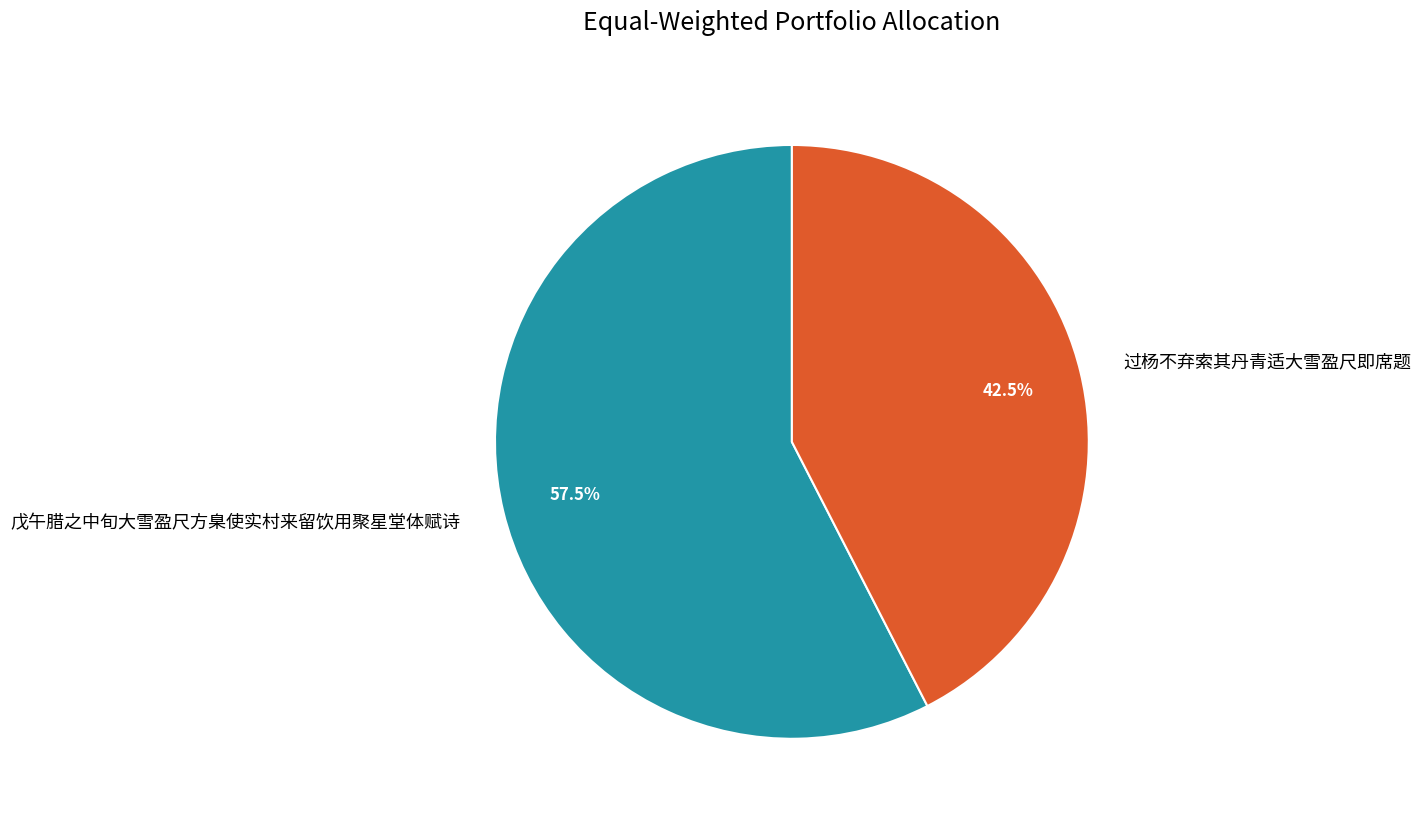

Which has a higher value, 过杨不弃索其丹青适大雪盈尺即席题 or 戊午腊之中旬大雪盈尺方臬使实村来留饮用聚星堂体赋诗?

戊午腊之中旬大雪盈尺方臬使实村来留饮用聚星堂体赋诗